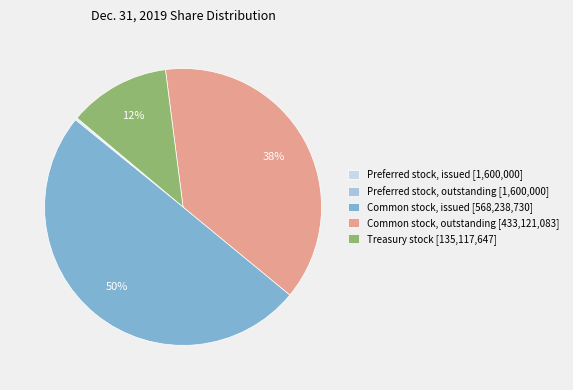

To the nearest percent, what is the difference between the largest and smallest slice percentages?

50%